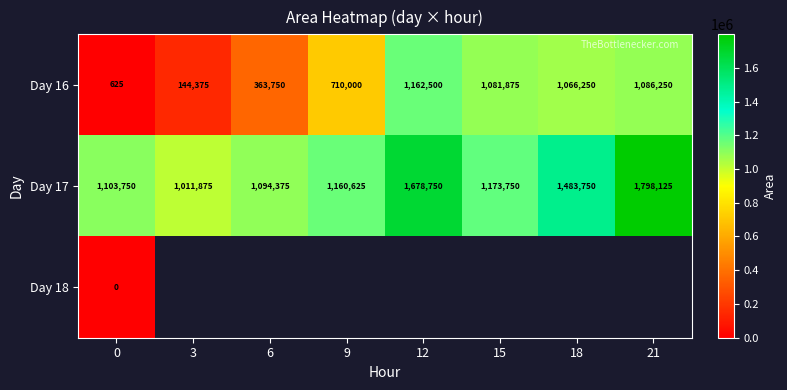

Rank the series at 0 from highest to lowest value.

Day 17, Day 16, Day 18